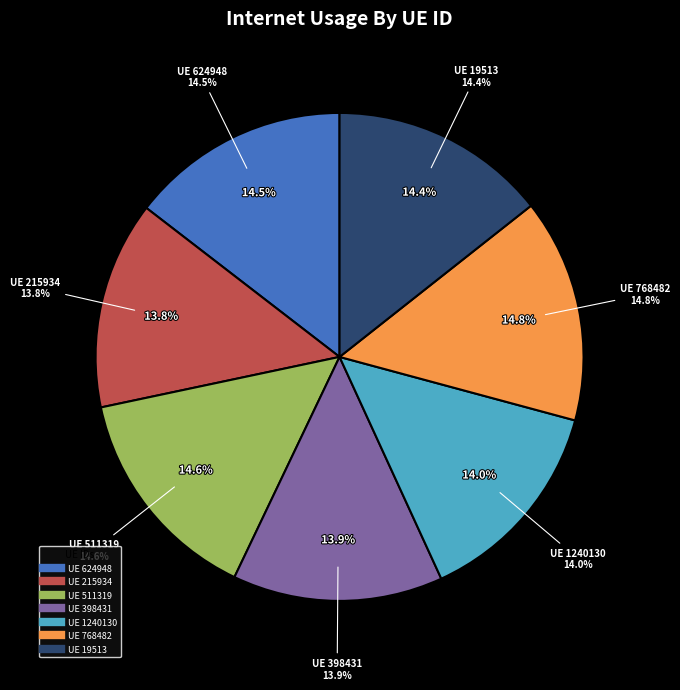

To the nearest percent, what percentage of the pie is 768482?

15%